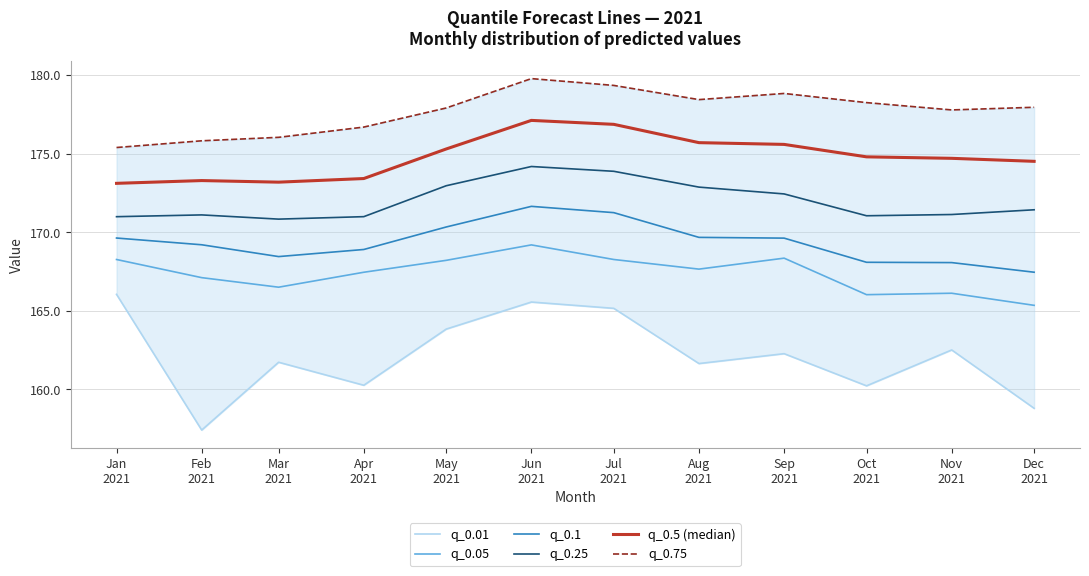

What is the total value across all series at Jan
2021?

1023.4